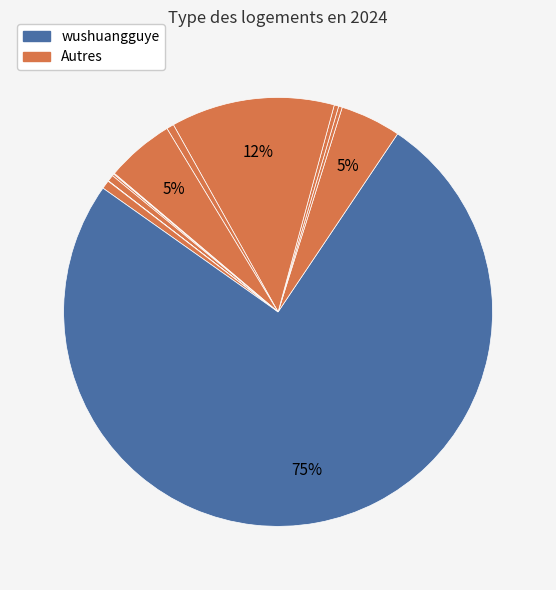

Which slice represents more than half of the pie?

wushuangguye